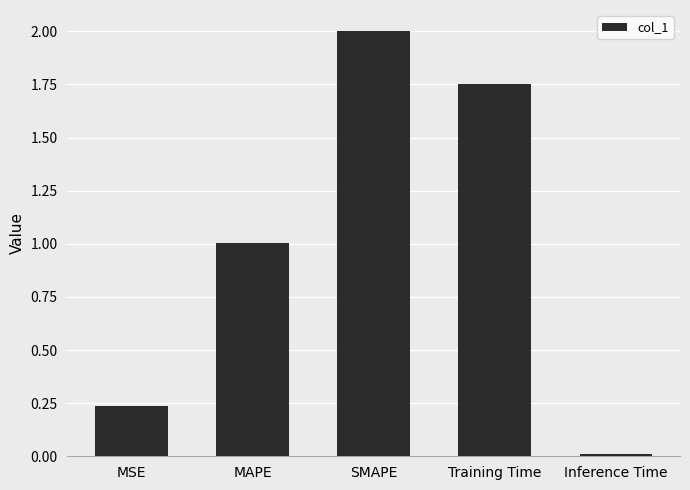

Rank the categories by value from lowest to highest.

Inference Time, MSE, MAPE, Training Time, SMAPE